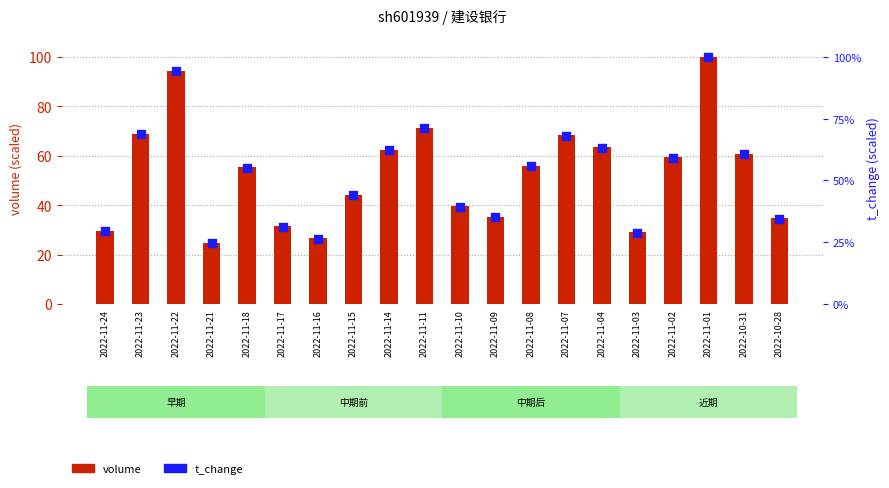

What are all the series names shown in the legend?

volume, t_change